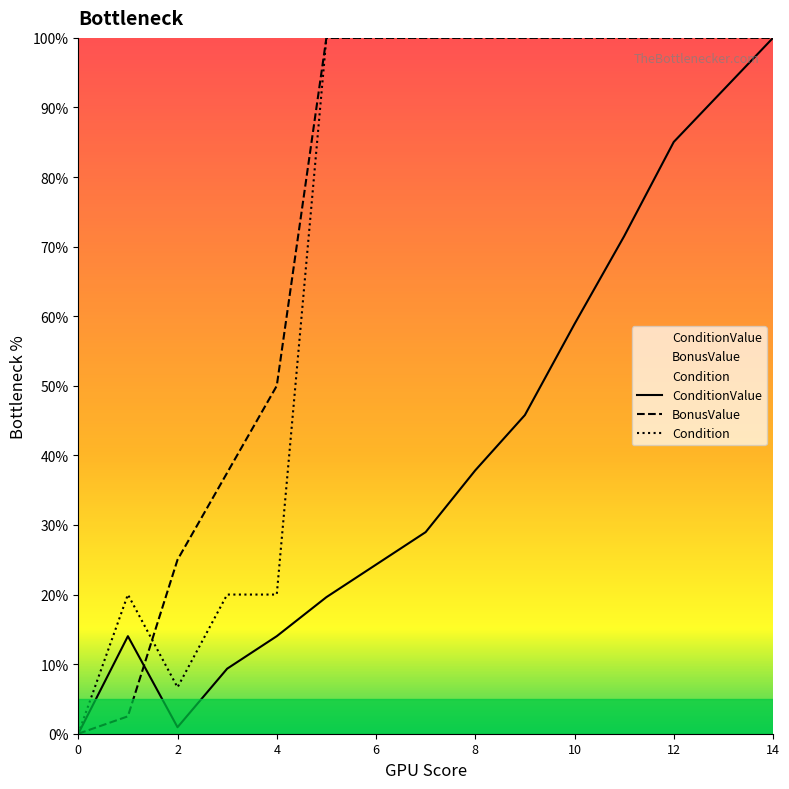

True or false: BonusValue has more than 2 interior local peaks.

False